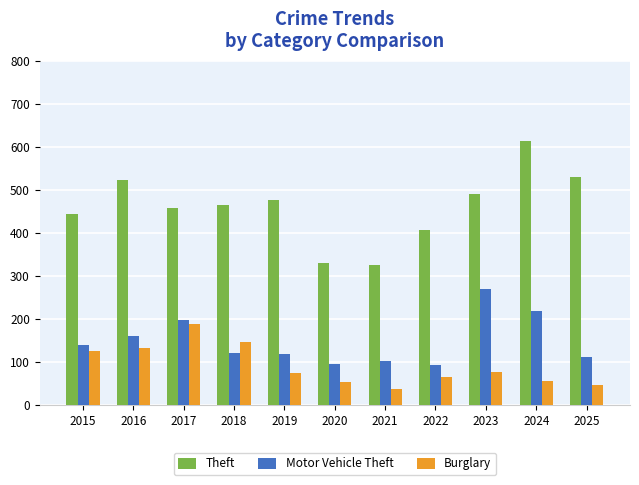

What are all the series names shown in the legend?

Theft, Motor Vehicle Theft, Burglary